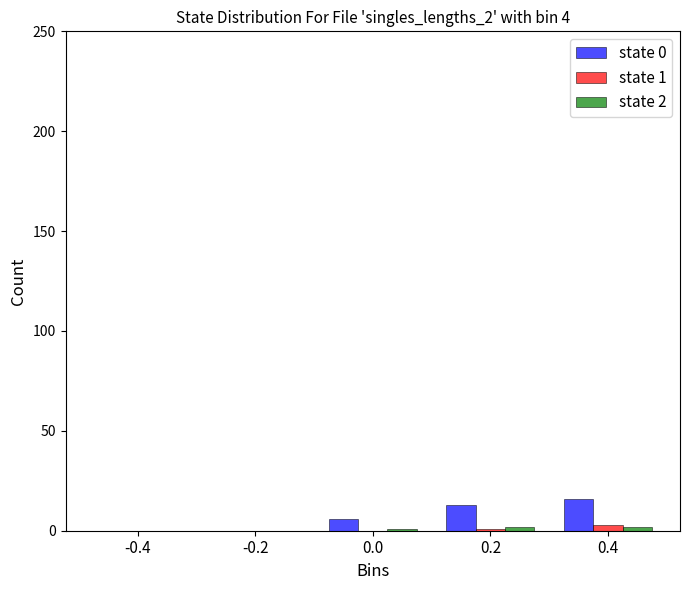

What is the sum of all state 0 values?

35